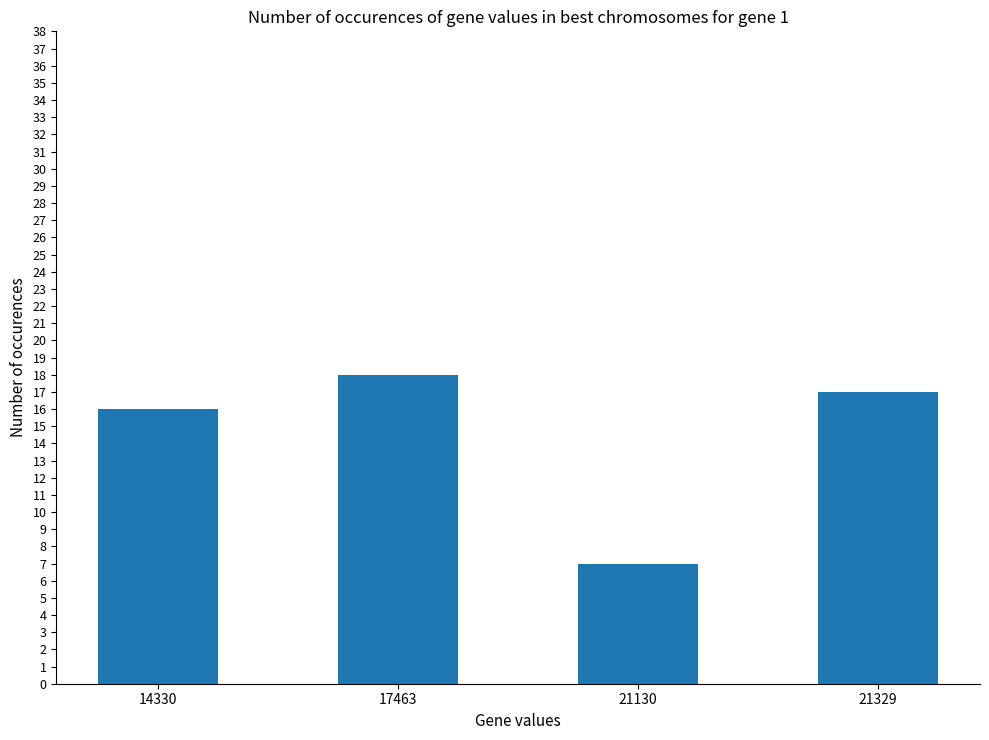

How many series are shown in this chart?

1